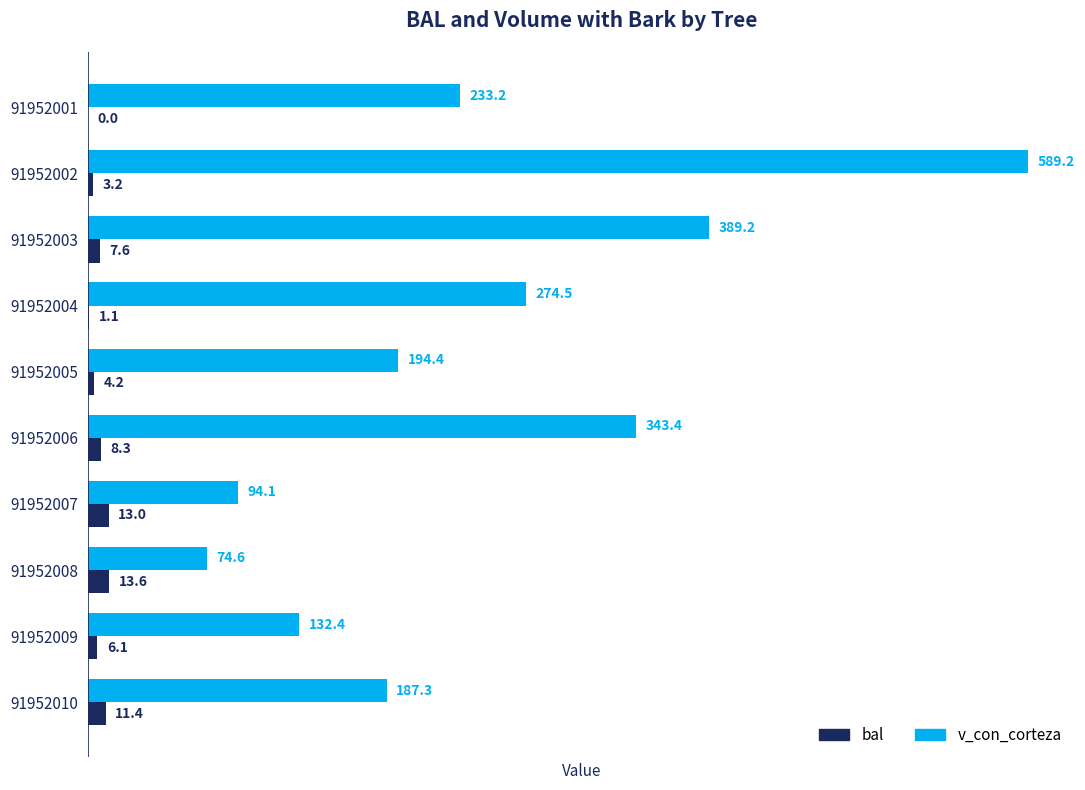

Is it true that bal equals 8.3 at 91952006?

True